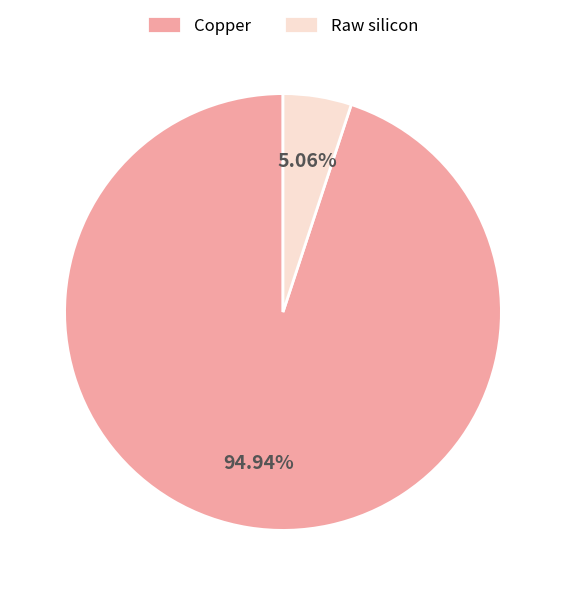

Does Copper account for over 50% of the chart?

Yes